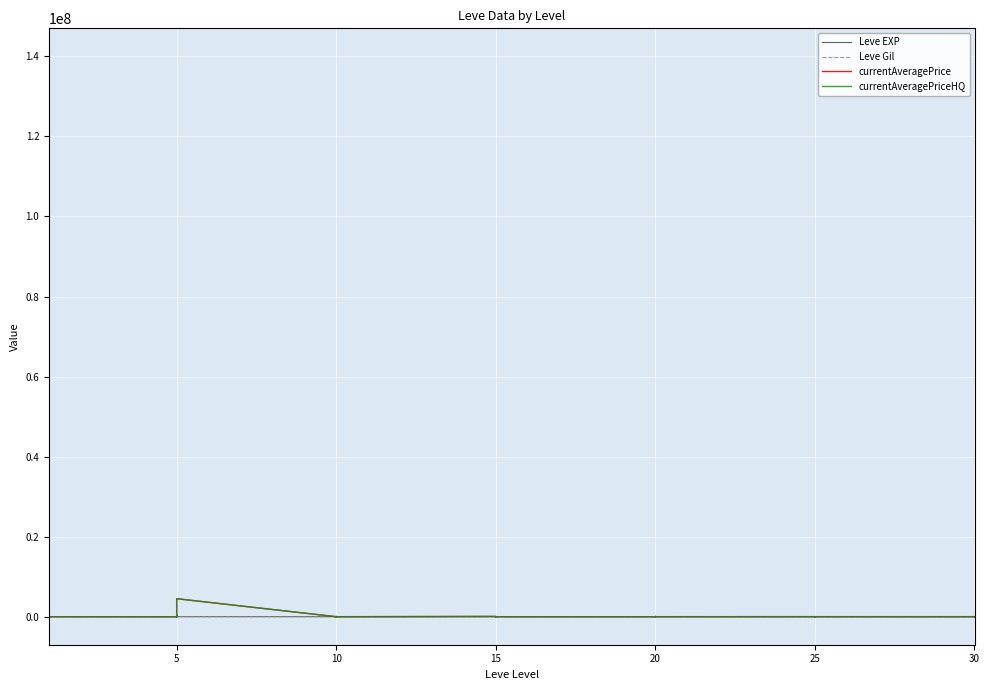

How many times do Leve Gil and currentAveragePriceHQ cross each other?

18